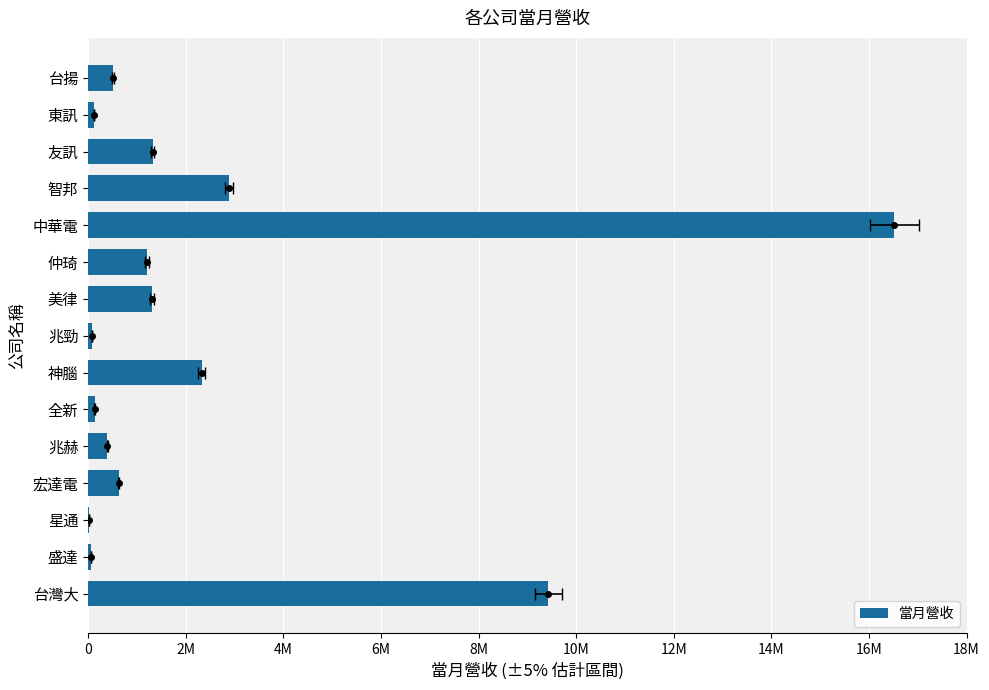

Is it true that the value at 星通 is 42552?

False